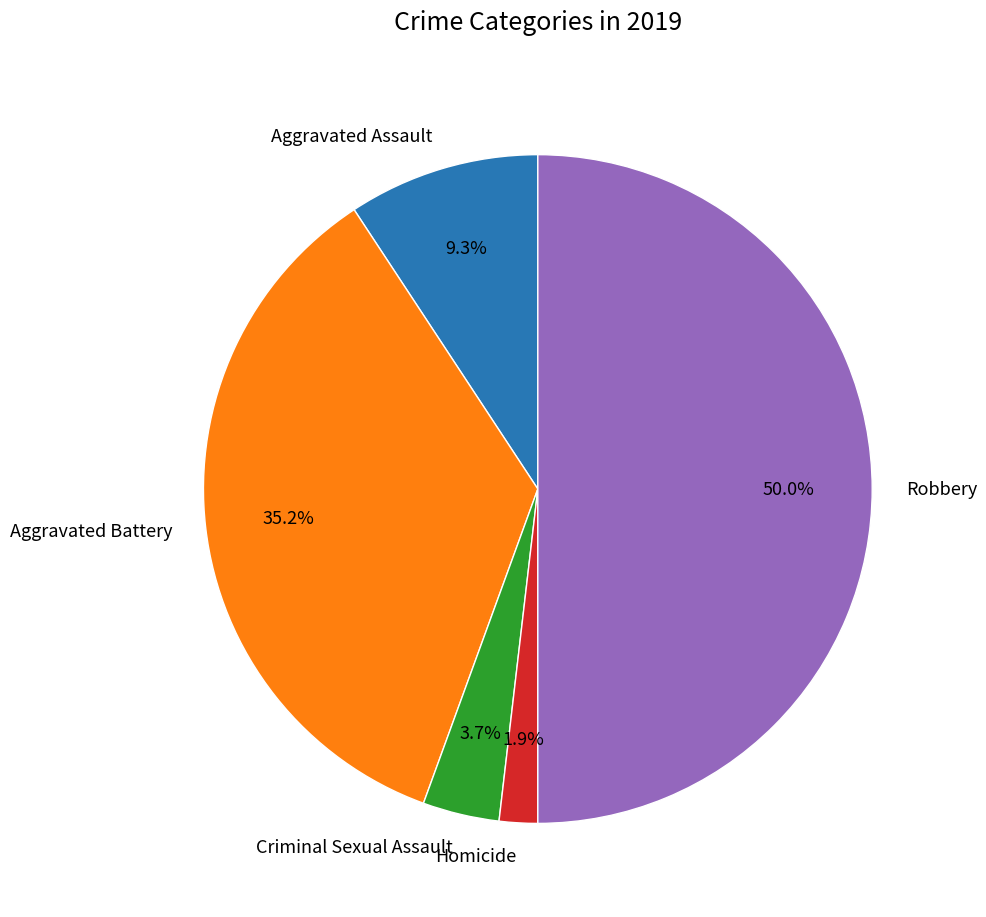

How many segments does this pie chart have?

5